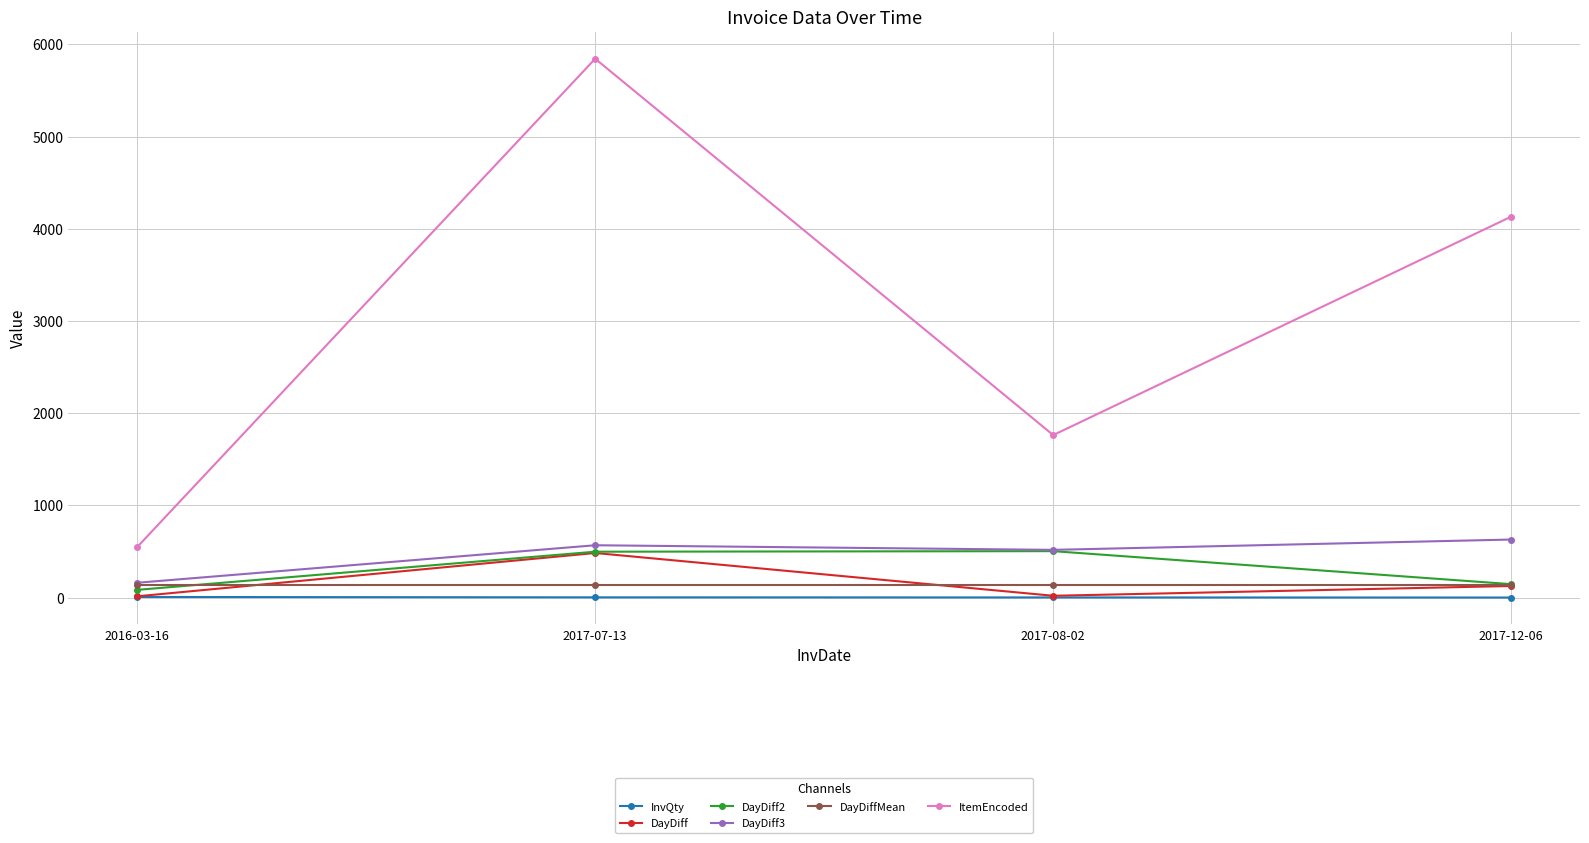

Is this an area chart (filled region under the line)?

No